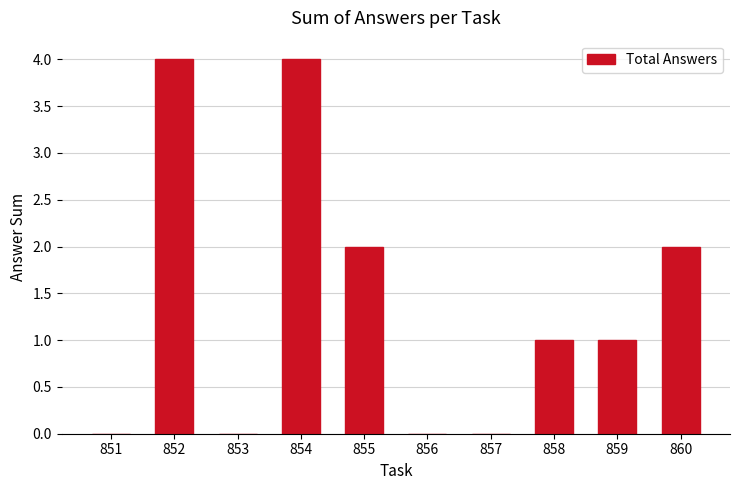

What is the sum of all values?

14